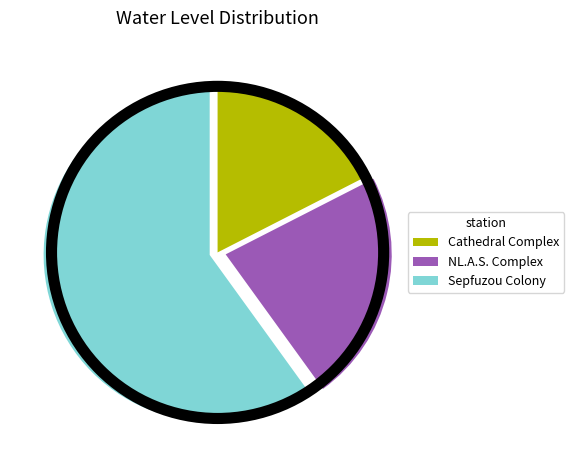

What is the ratio of the value at Sepfuzou Colony to the value at Cathedral Complex?

3.4